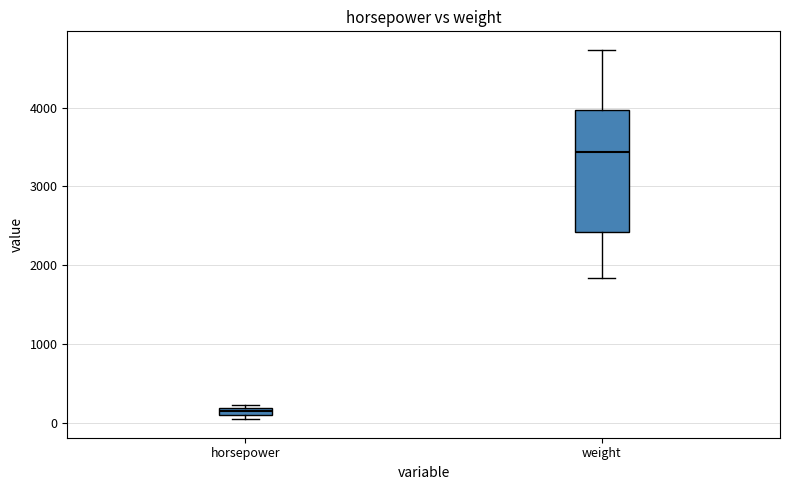

Where is the lower edge of the box for horsepower on the y-axis? The values are not printed on the chart, so give them approximately, as read against the axis.

100